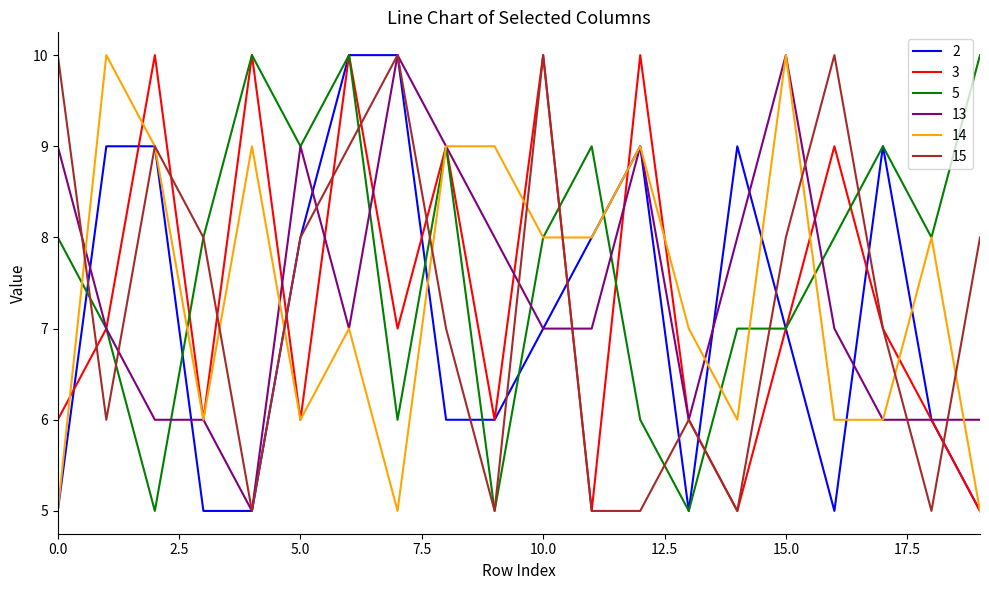

True or false: 5 and 3 cross at least once.

True